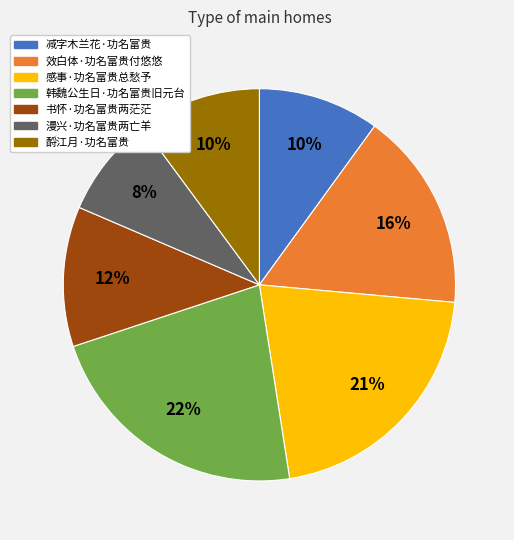

The 韩魏公生日·功名富贵旧元台 slice represents 22% of the pie. True or false?

True